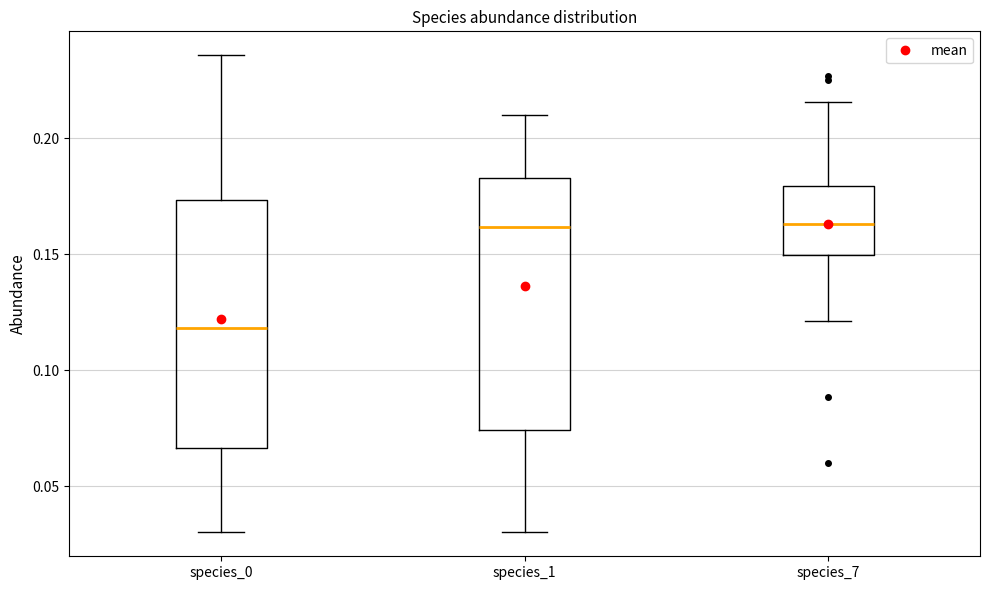

Reading left to right, transcribe this box plot: for each box, give where its median line is, the range the box spans, and where its two whiskers end, as read against the y-axis. The values are not printed on the chart, so give them approximately, as read against the axis.

species_0: median 0.120, box 0.065 to 0.175, whiskers 0.030 to 0.235
species_1: median 0.160, box 0.075 to 0.185, whiskers 0.030 to 0.210
species_7: median 0.165, box 0.150 to 0.180, whiskers 0.120 to 0.215